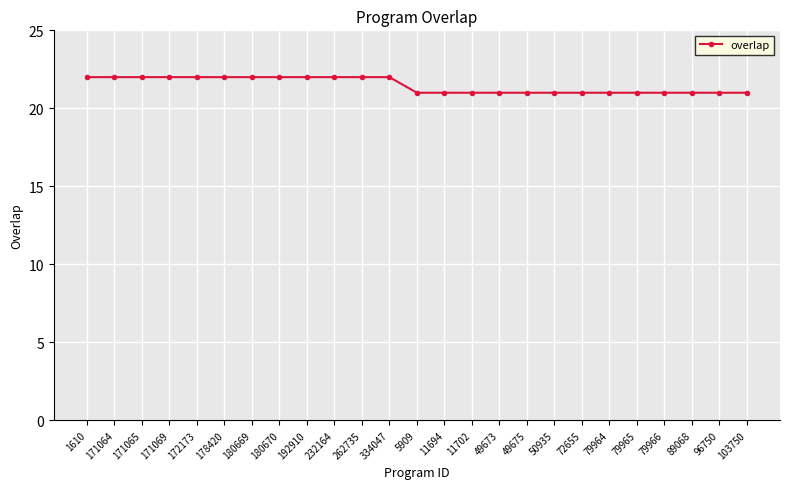

The value at 178420 is 22. True or false?

True